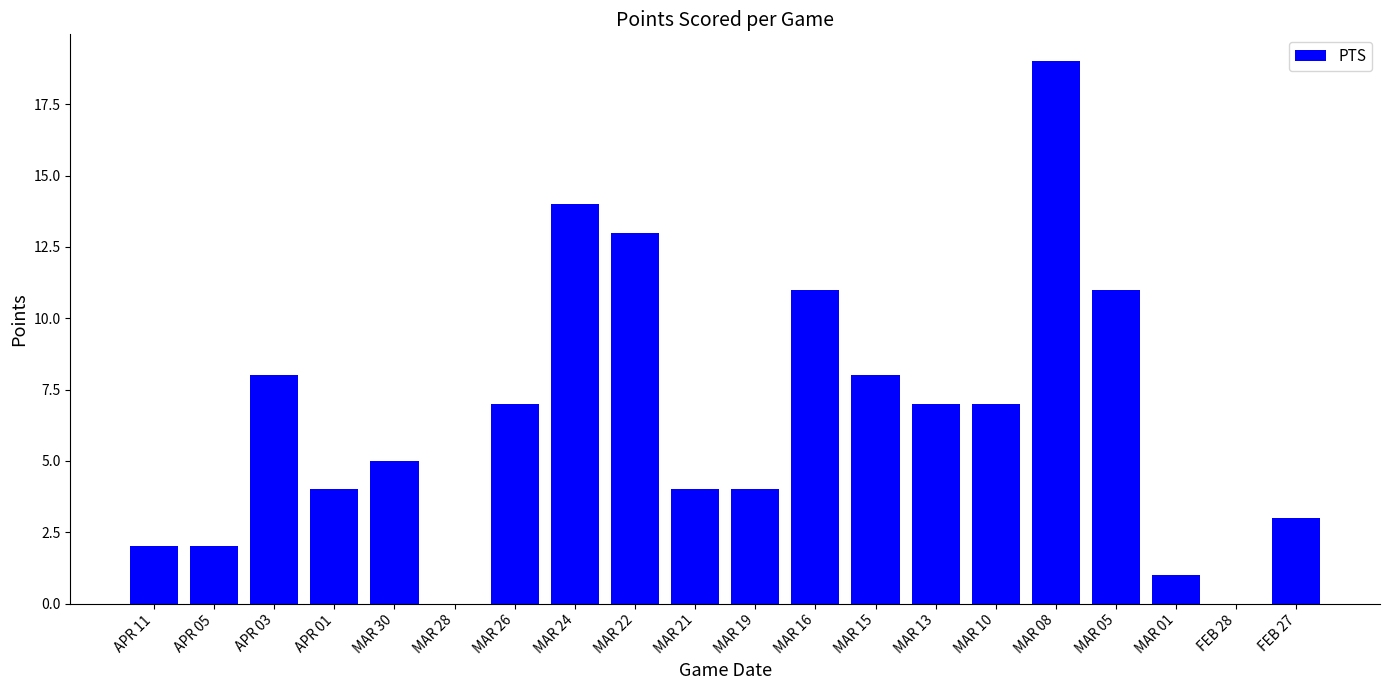

Which has a higher value, MAR 15 or APR 05?

MAR 15